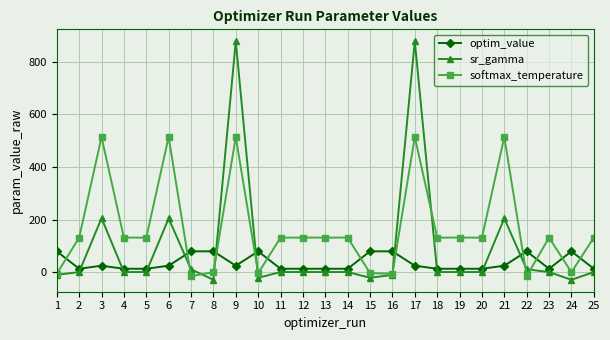

Which series has the largest range (max minus min)?

sr_gamma